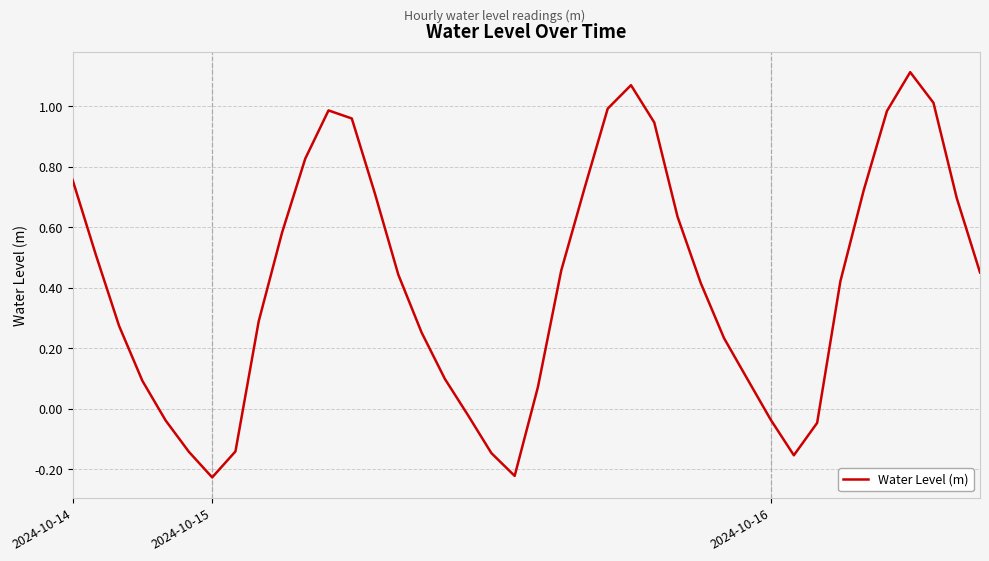

What is the difference between the maximum and minimum values?

1.3